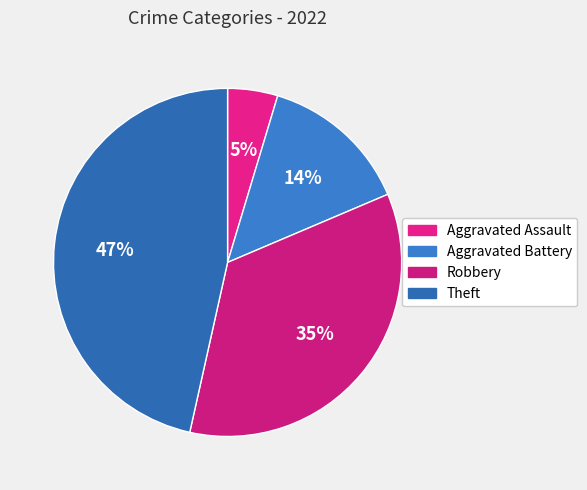

To the nearest percent, what is the combined percentage of Robbery and Theft?

81%